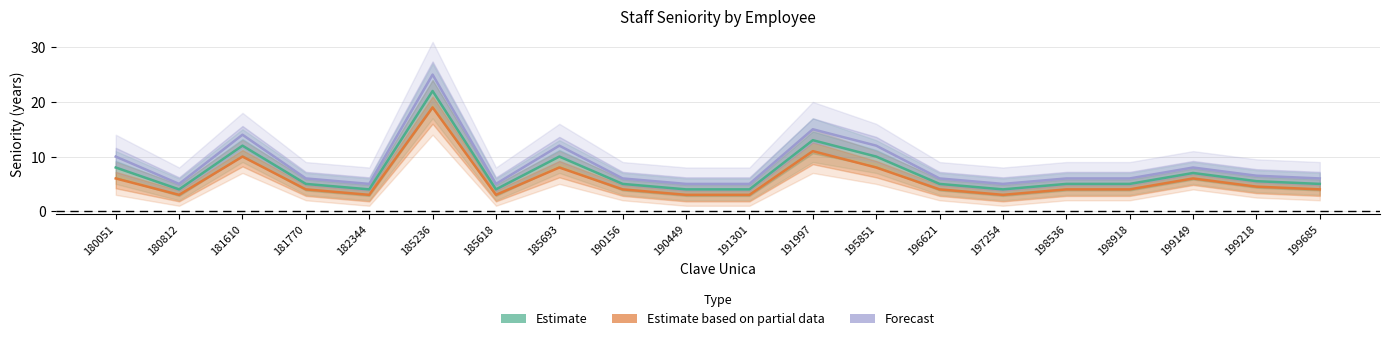

Reading left to right, transcribe all the data shown in this chart.

Estimate: 8.0	4.0	12.0	5.0	4.0	22.0	4.0	10.0	5.0	4.0	4.0	13.0	10.0	5.0	4.0	5.0	5.0	7.0	5.5	5.0
Estimate based on partial data: 6.0	3.0	10.0	4.0	3.0	19.0	3.0	8.0	4.0	3.0	3.0	11.0	8.0	4.0	3.0	4.0	4.0	6.0	4.5	4.0
Forecast: 10.0	5.0	14.0	6.0	5.0	25.0	5.0	12.0	6.0	5.0	5.0	15.0	12.0	6.0	5.0	6.0	6.0	8.0	6.5	6.0